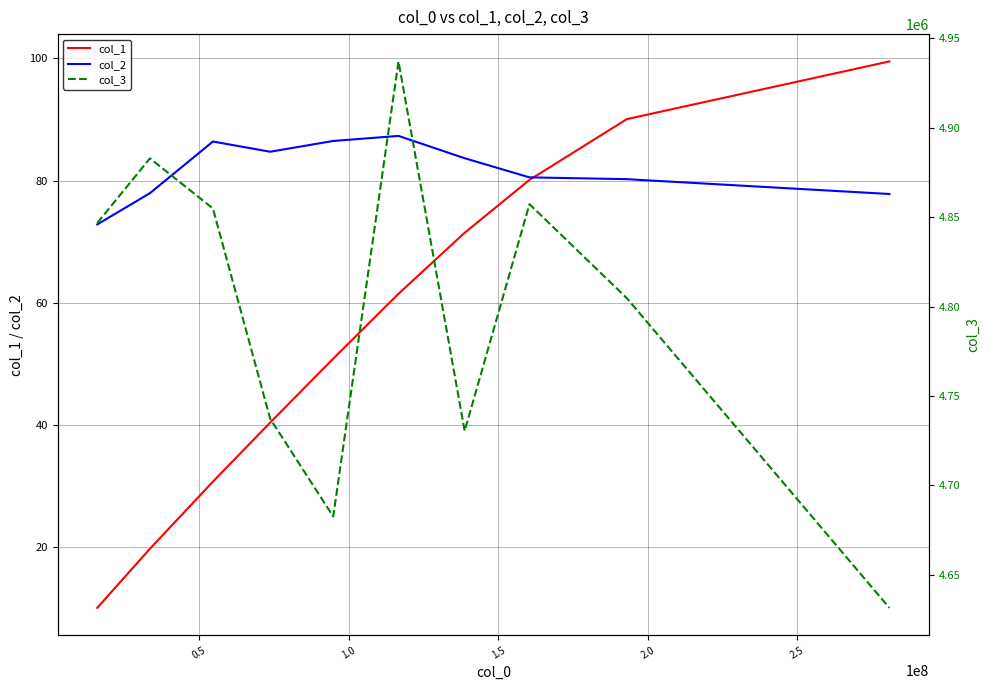

What is the highest value of the col_1 series?

99.5